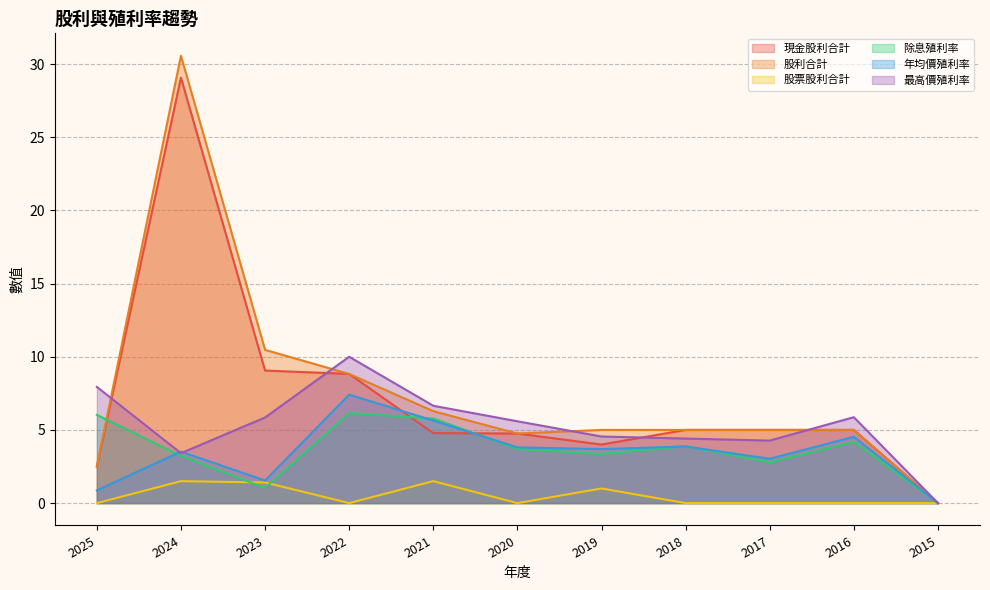

Rank the series at 2018 from highest to lowest value.

現金股利合計, 股利合計, 最高價殖利率, 除息殖利率, 年均價殖利率, 股票股利合計